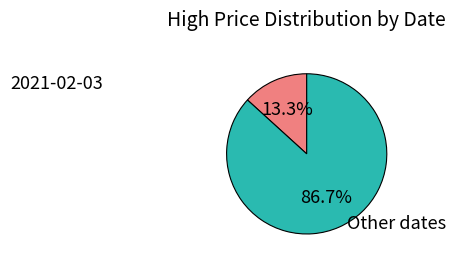

Is there any slice that represents more than half of the pie?

Yes